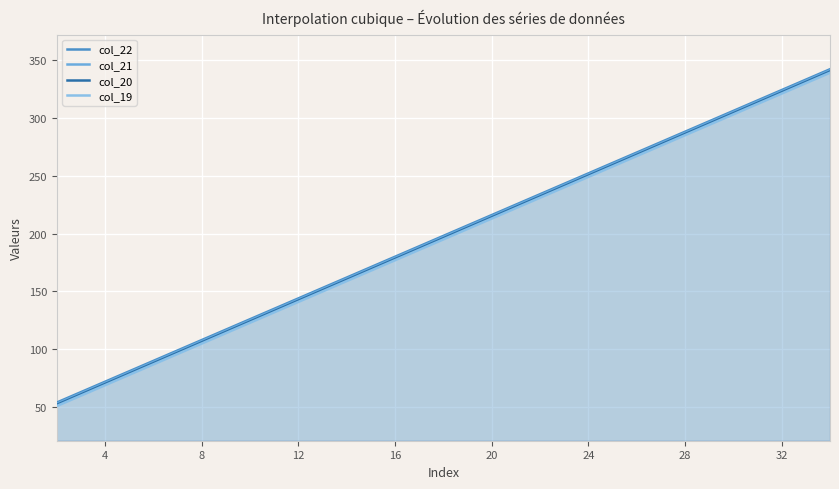

True or false: col_20 has a value of 31 at 12.

False